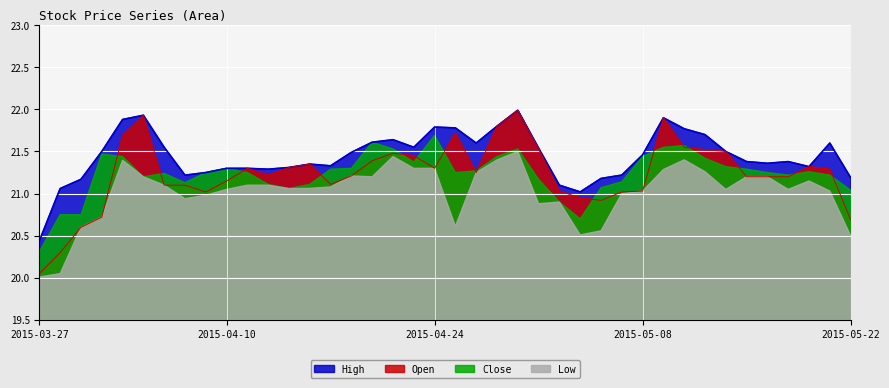

True or false: High and Low intersect in this chart.

False